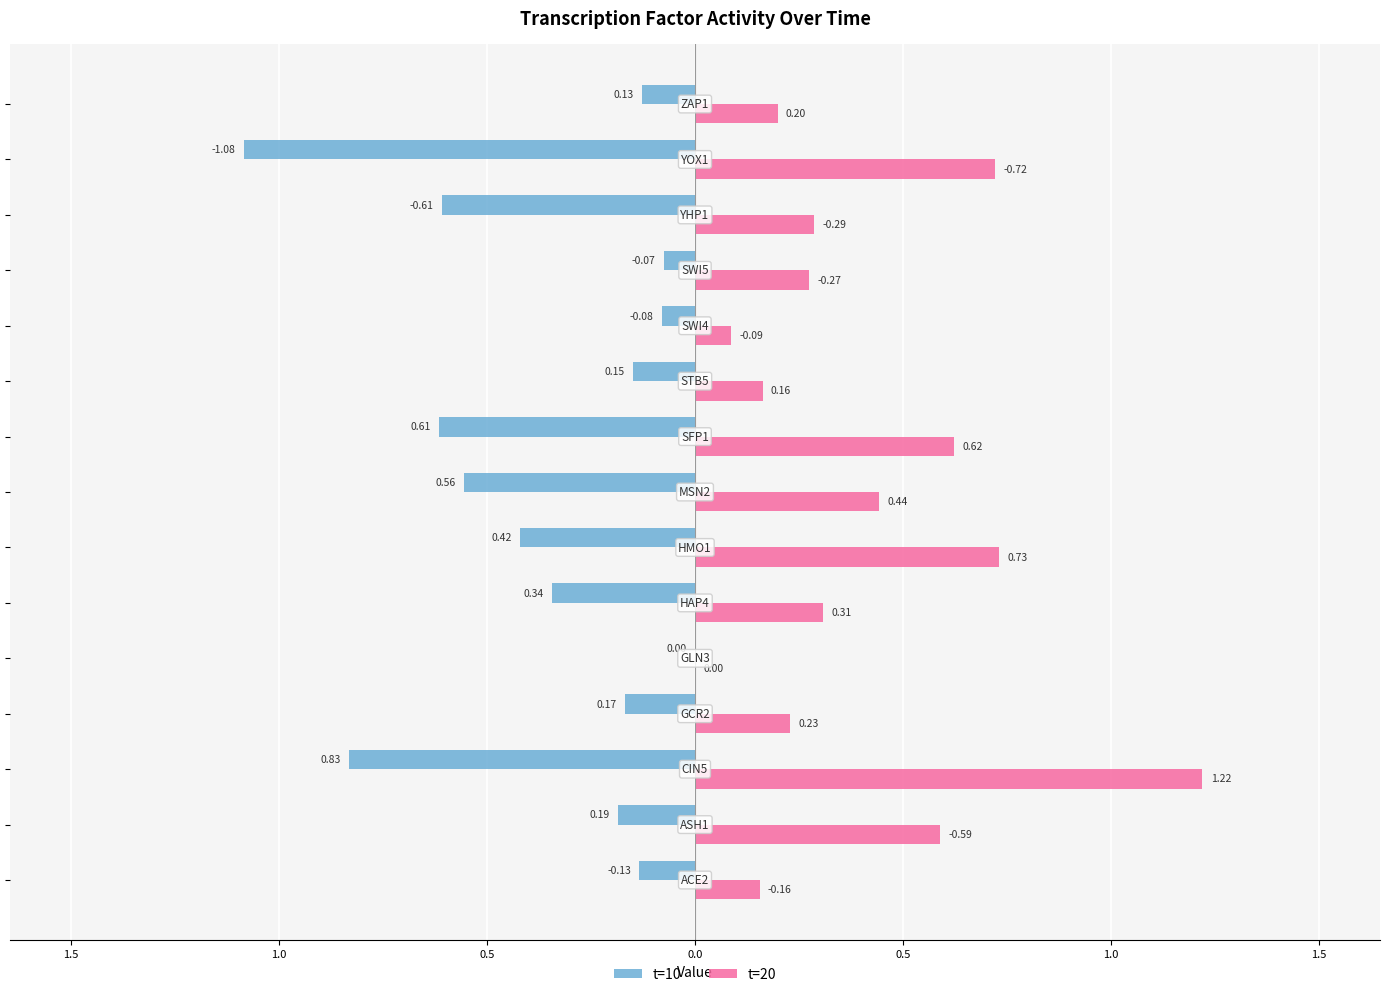

What are all the series names shown in the legend?

t=10, t=20